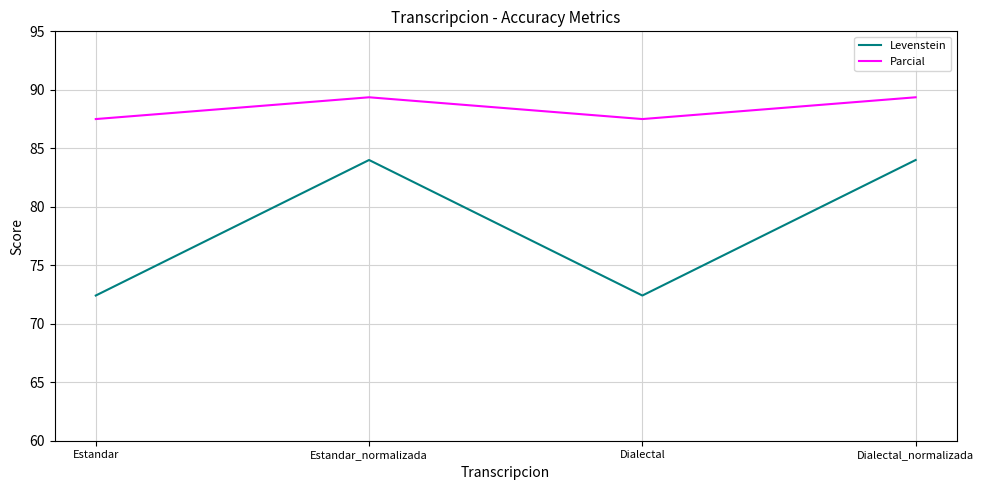

What is the spread (max minus min) of values at Estandar_normalizada?

5.4